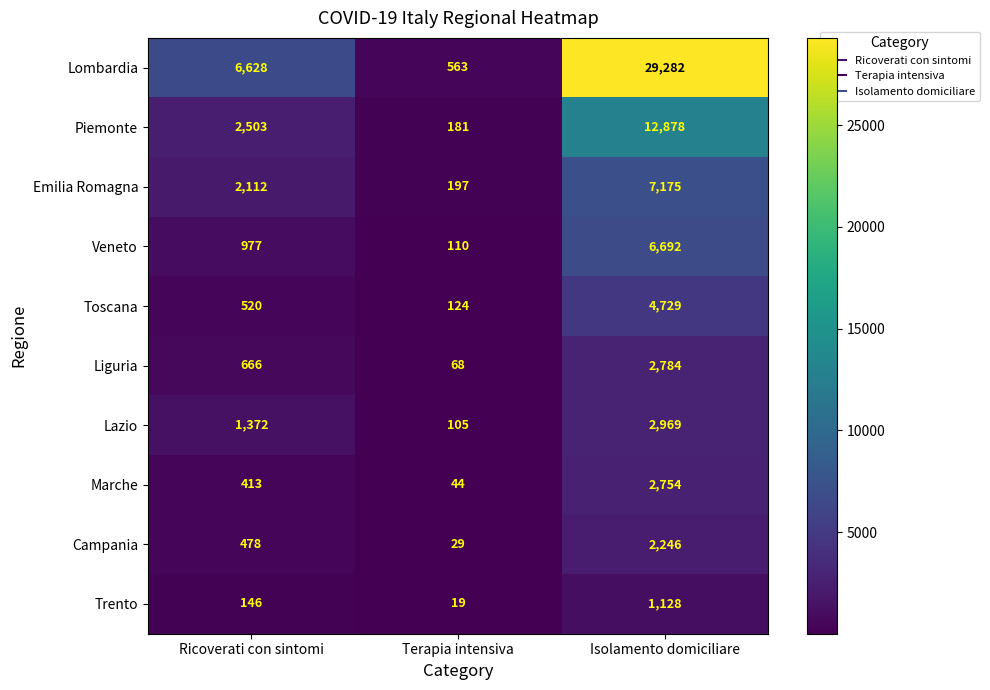

What is the minimum value shown in the chart?

19